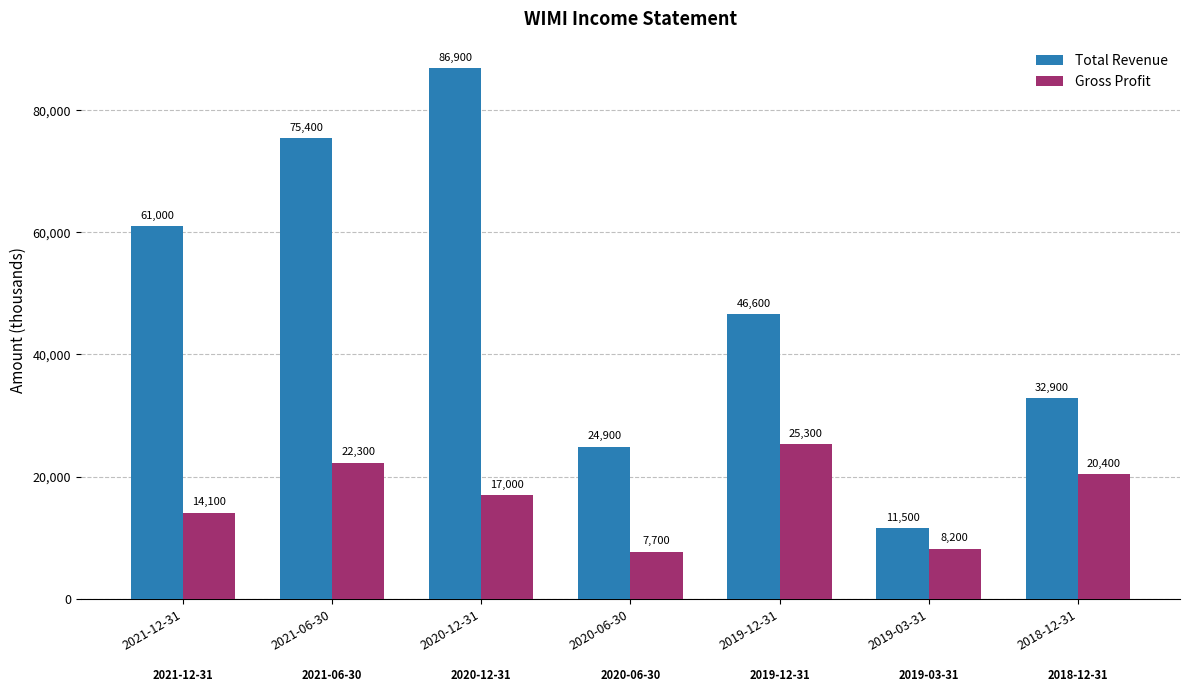

Between 2021-12-31 and 2019-03-31, which series saw the biggest shift?

Total Revenue